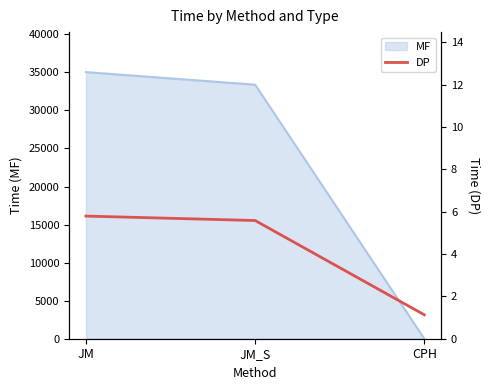

At which label does MF reach its peak?

JM